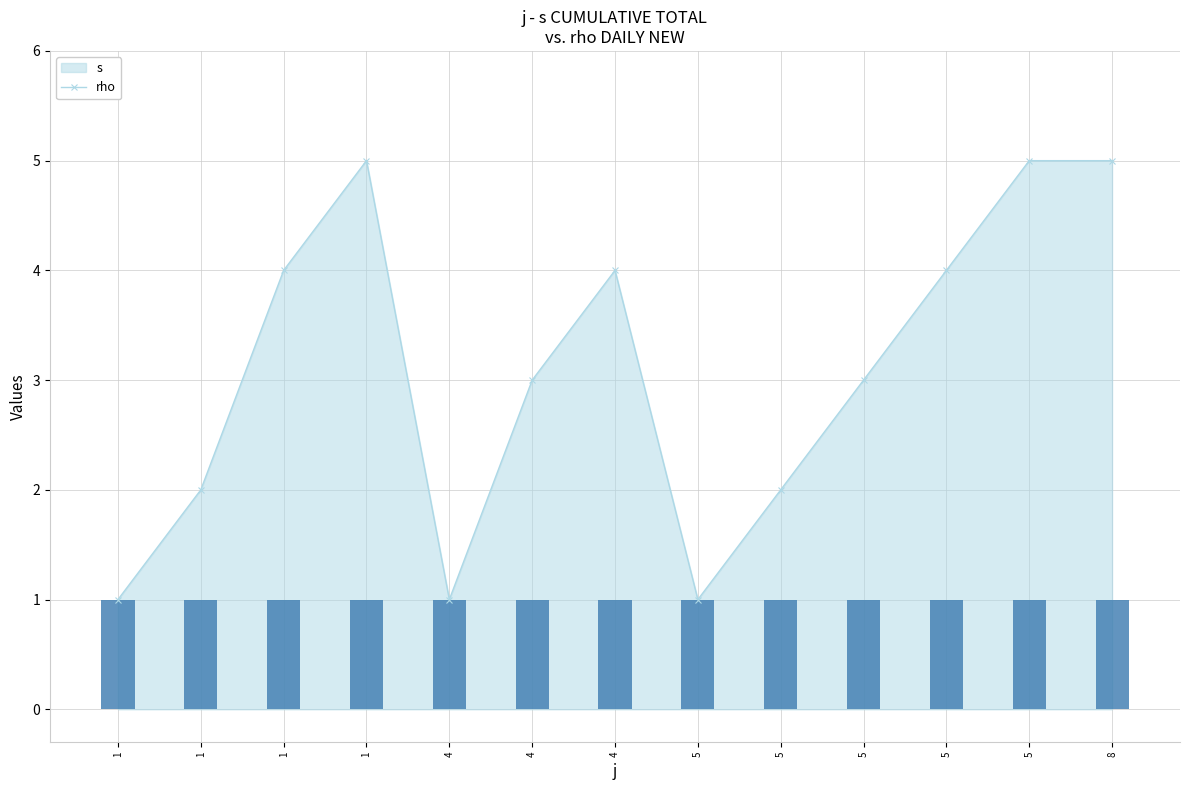

What is the ratio of the value at 4 to the value at 1?

0.5